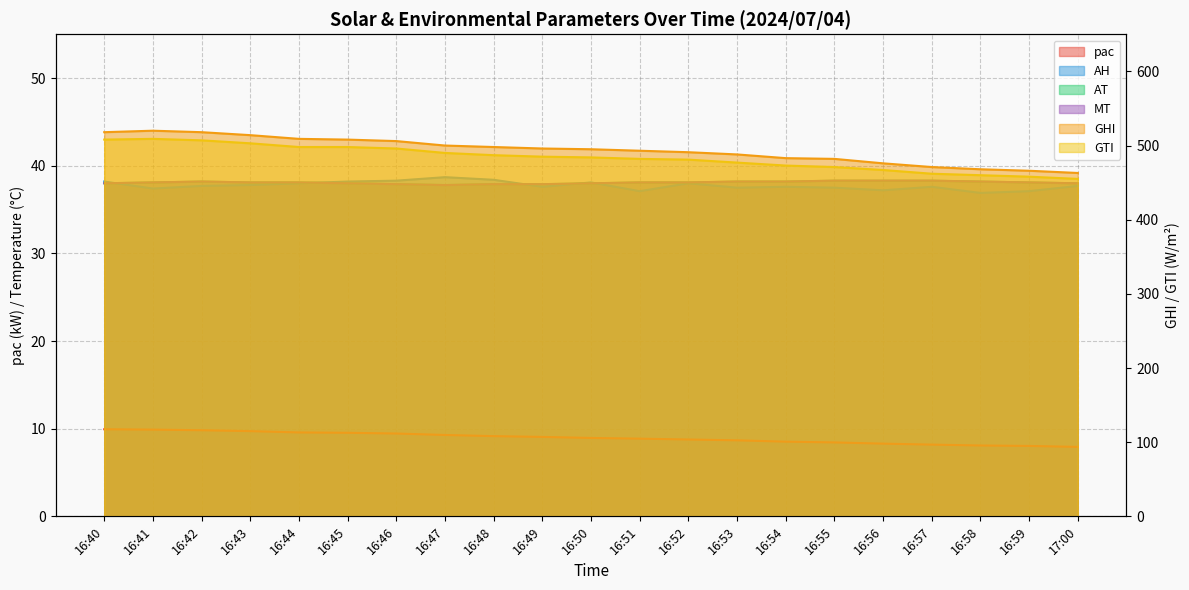

How many lines are shown in the chart?

6